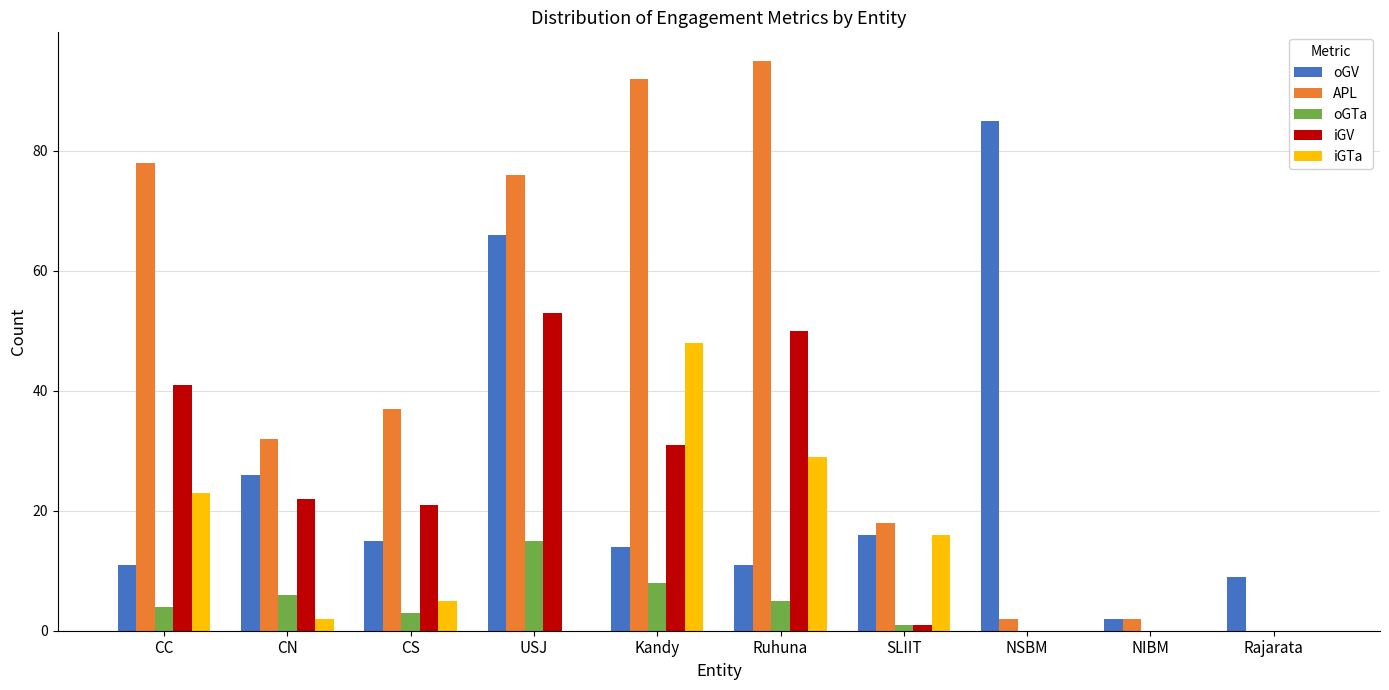

How many distinct data groups are displayed?

5